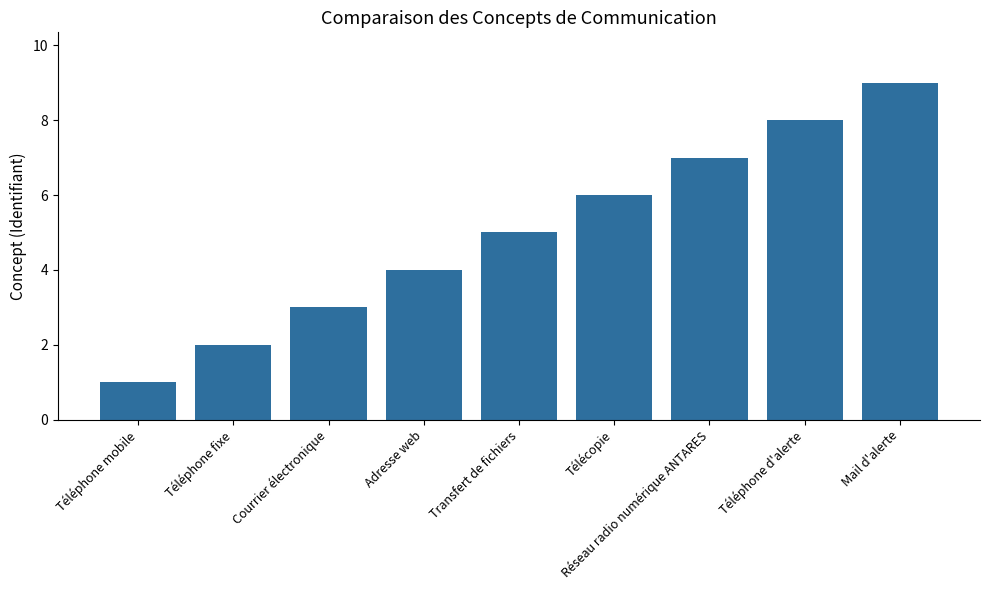

List the labels in order of value, largest first.

Mail d'alerte, Téléphone d'alerte, Réseau radio numérique ANTARES, Télécopie, Transfert de fichiers, Adresse web, Courrier électronique, Téléphone fixe, Téléphone mobile